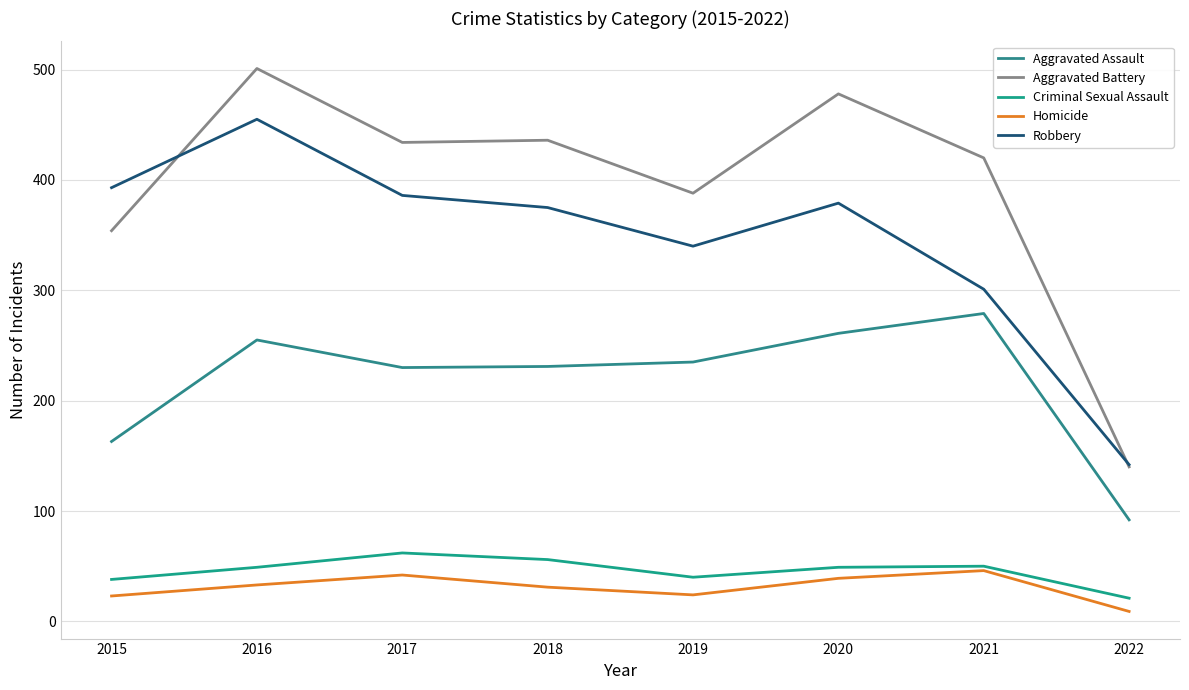

In Homicide, how many points are lower than both neighbors (excluding endpoints)?

1